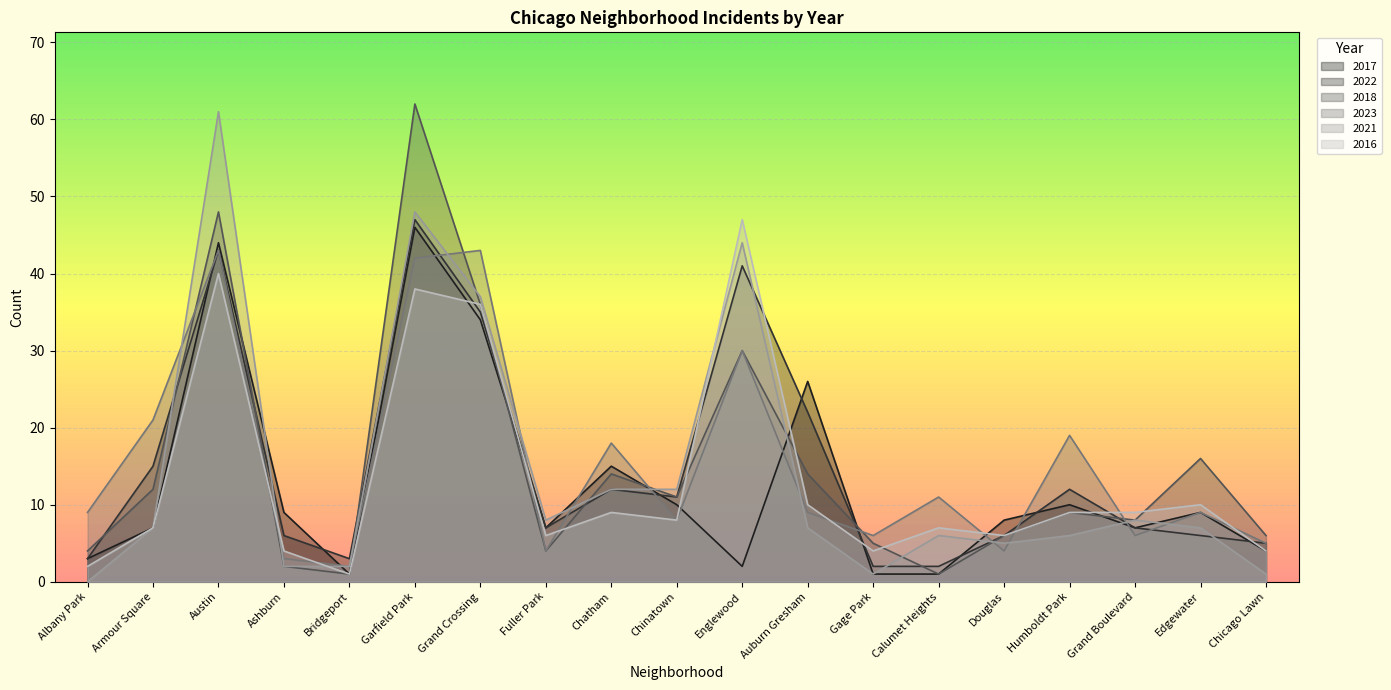

Which series changed the most between Grand Crossing and Chatham?

2016